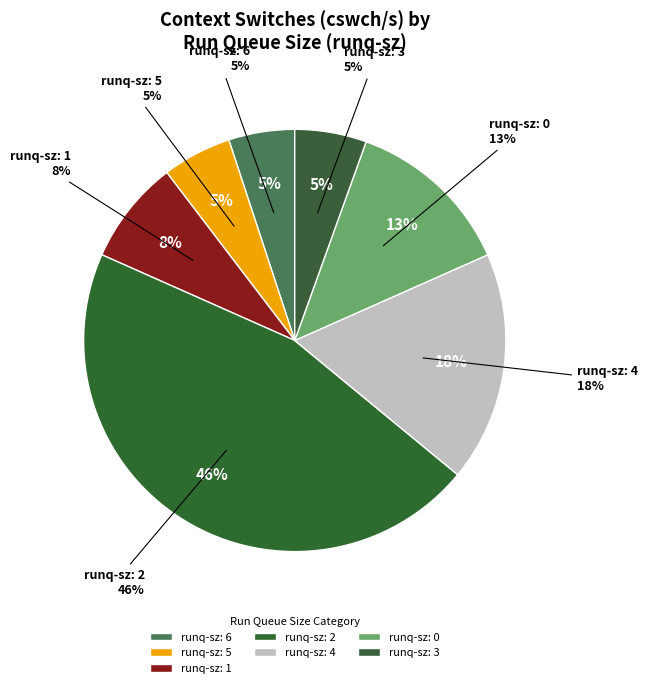

To the nearest percent, what is the average slice percentage?

14%